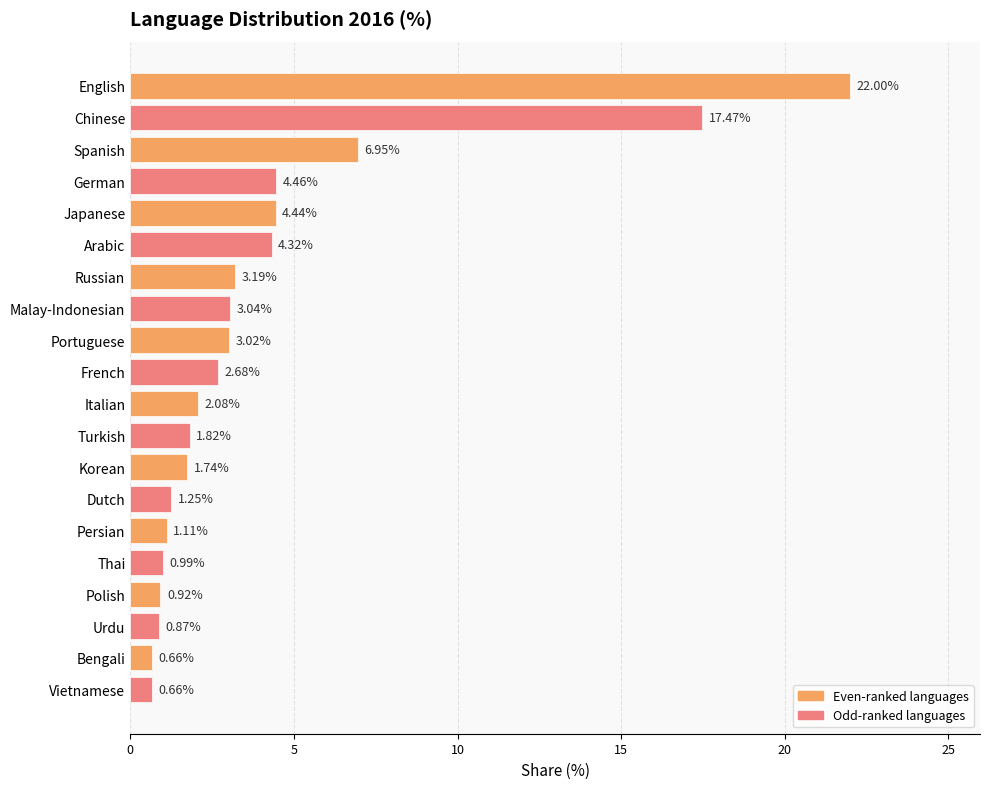

At which label is the value closest to 11?

Spanish